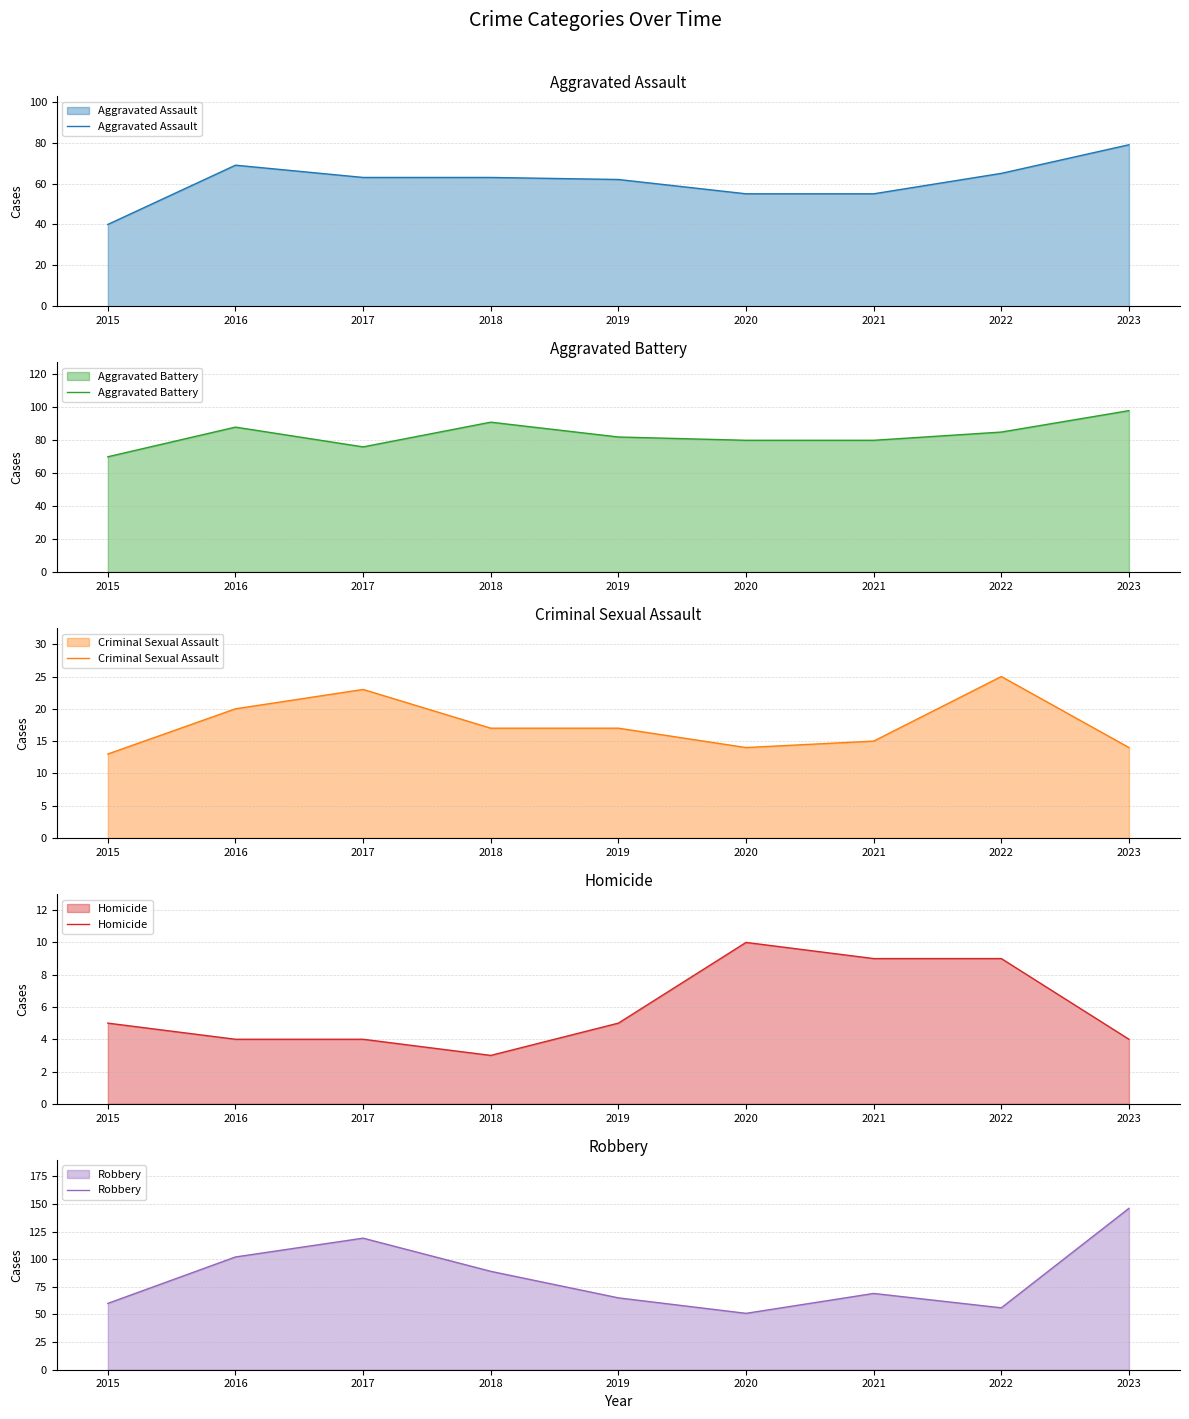

Reading right to left, extract all data points from this chart.

Aggravated Assault: 2023=79	2022=65	2021=55	2020=55	2019=62	2018=63	2017=63	2016=69	2015=40
Aggravated Battery: 2023=98	2022=85	2021=80	2020=80	2019=82	2018=91	2017=76	2016=88	2015=70
Criminal Sexual Assault: 2023=14	2022=25	2021=15	2020=14	2019=17	2018=17	2017=23	2016=20	2015=13
Homicide: 2023=4	2022=9	2021=9	2020=10	2019=5	2018=3	2017=4	2016=4	2015=5
Robbery: 2023=146	2022=56	2021=69	2020=51	2019=65	2018=89	2017=119	2016=102	2015=60